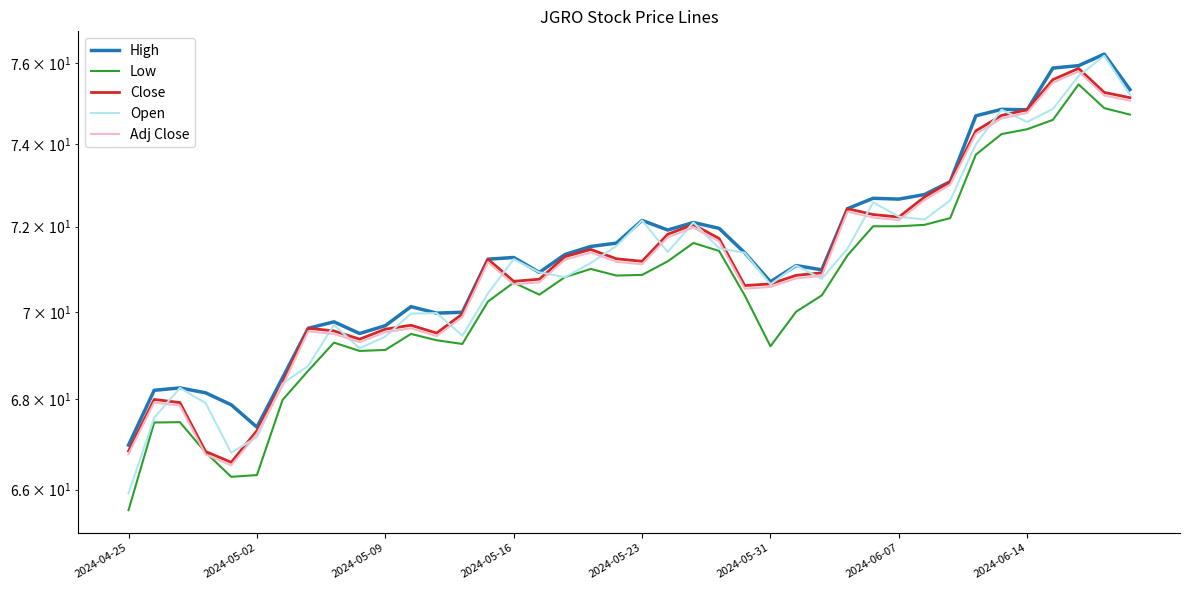

Does the chart display data point markers on the line(s)?

No